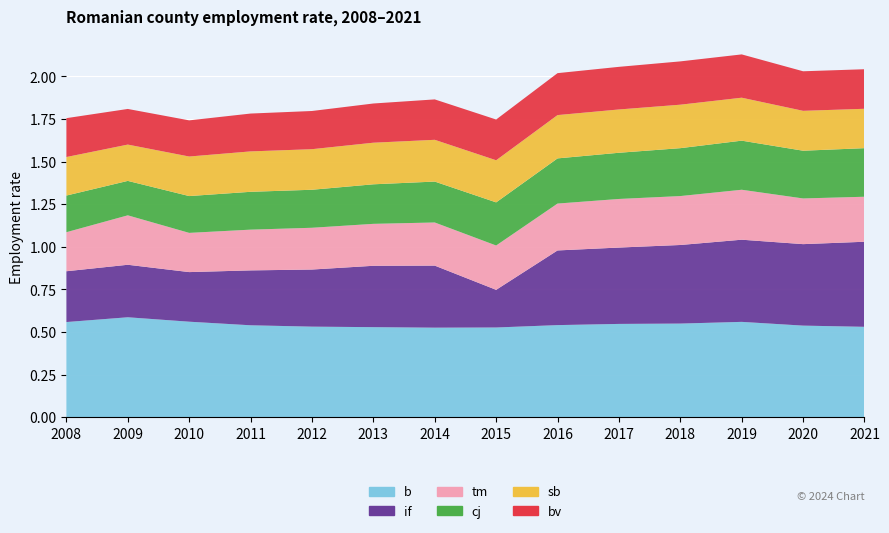

Reading left to right, transcribe all the data shown in this chart.

b: 0.6	0.6	0.6	0.5	0.5	0.5	0.5	0.5	0.5	0.5	0.6	0.6	0.5	0.5
if: 0.3	0.3	0.3	0.3	0.3	0.4	0.4	0.2	0.4	0.4	0.5	0.5	0.5	0.5
tm: 0.2	0.3	0.2	0.2	0.2	0.2	0.3	0.3	0.3	0.3	0.3	0.3	0.3	0.3
cj: 0.2	0.2	0.2	0.2	0.2	0.2	0.2	0.3	0.3	0.3	0.3	0.3	0.3	0.3
sb: 0.2	0.2	0.2	0.2	0.2	0.2	0.2	0.2	0.3	0.3	0.3	0.3	0.2	0.2
bv: 0.2	0.2	0.2	0.2	0.2	0.2	0.2	0.2	0.2	0.2	0.3	0.3	0.2	0.2